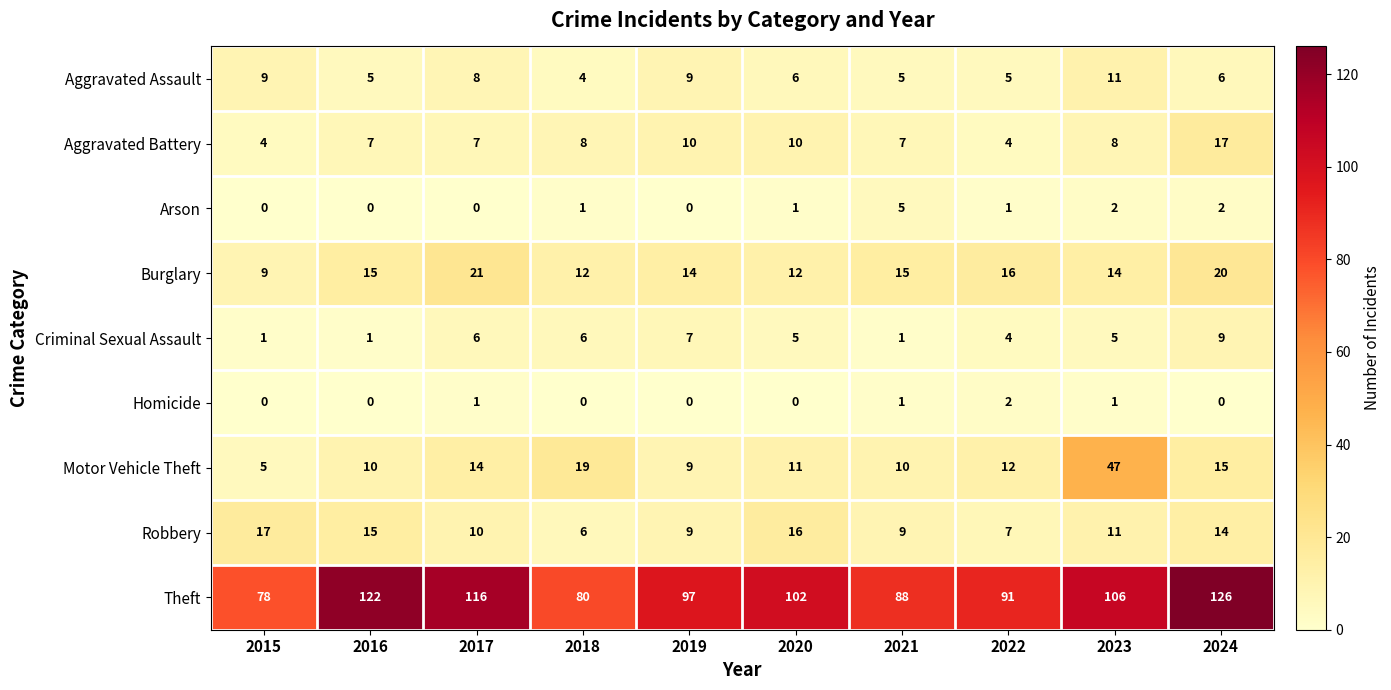

Which series has the largest range (max minus min)?

Theft